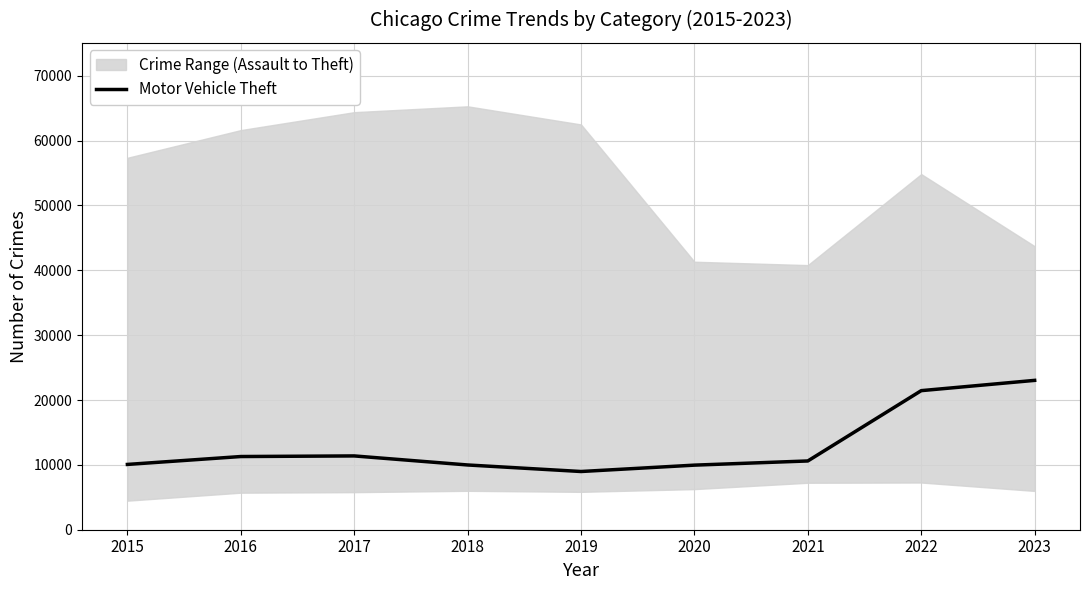

Is it true that the value at 2017 is 11380?

True